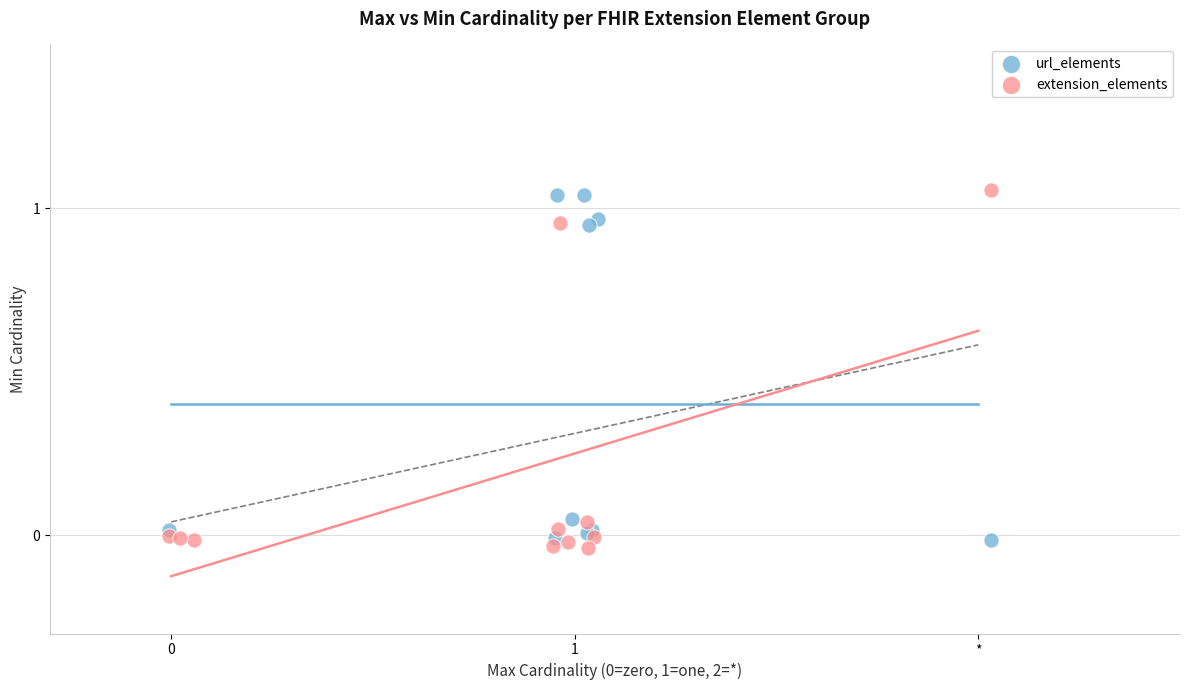

Which series has the widest spread of Y values?

extension_elements